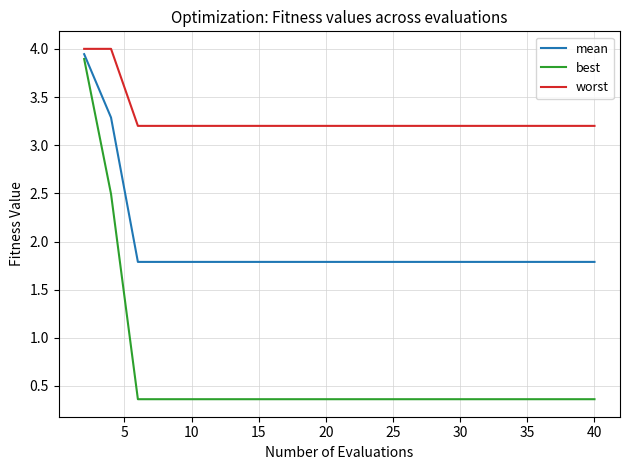

True or false: worst and mean cross at least once.

False